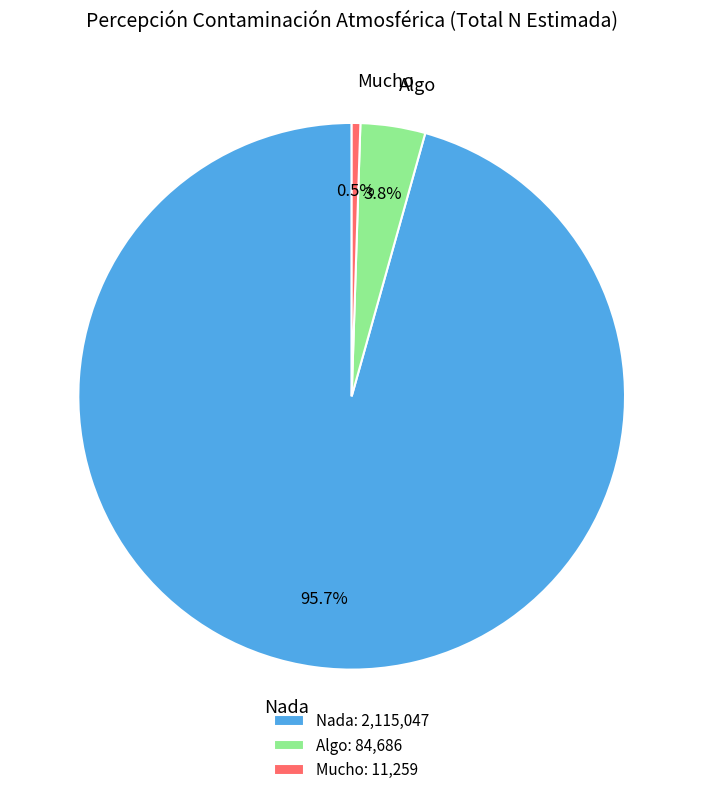

What portion of the pie excludes Algo?

96.2%